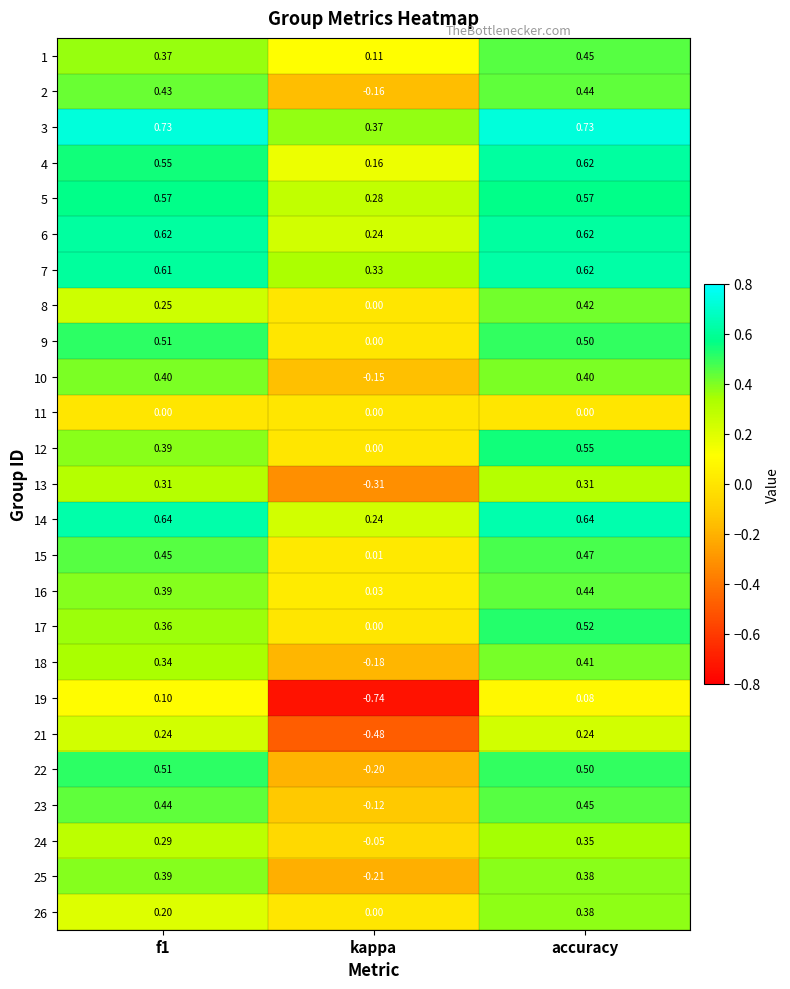

At which label is 8 closest to 0?

kappa